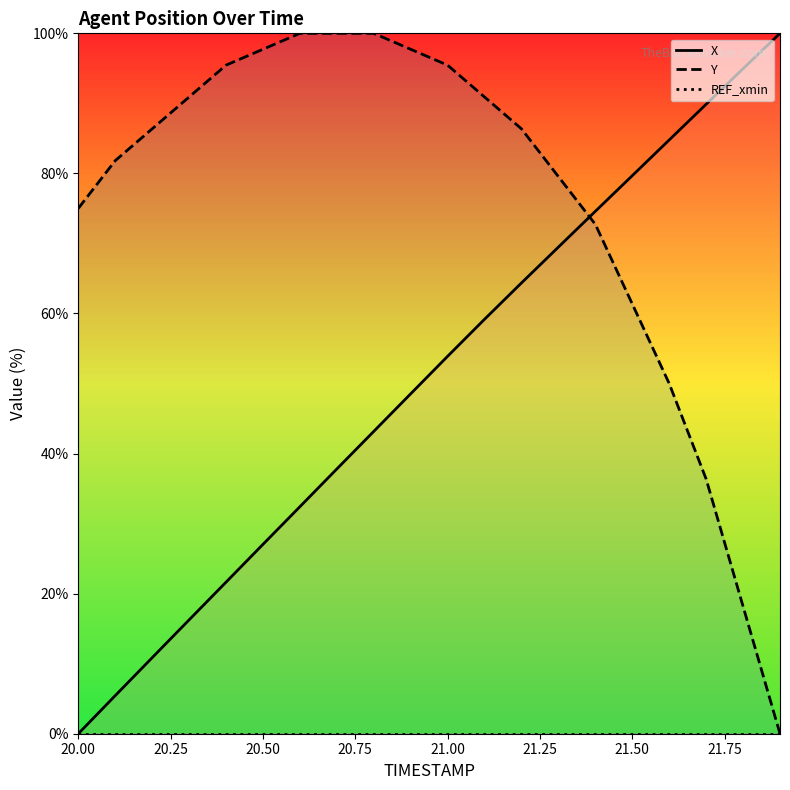

Which series has the largest range (max minus min)?

X